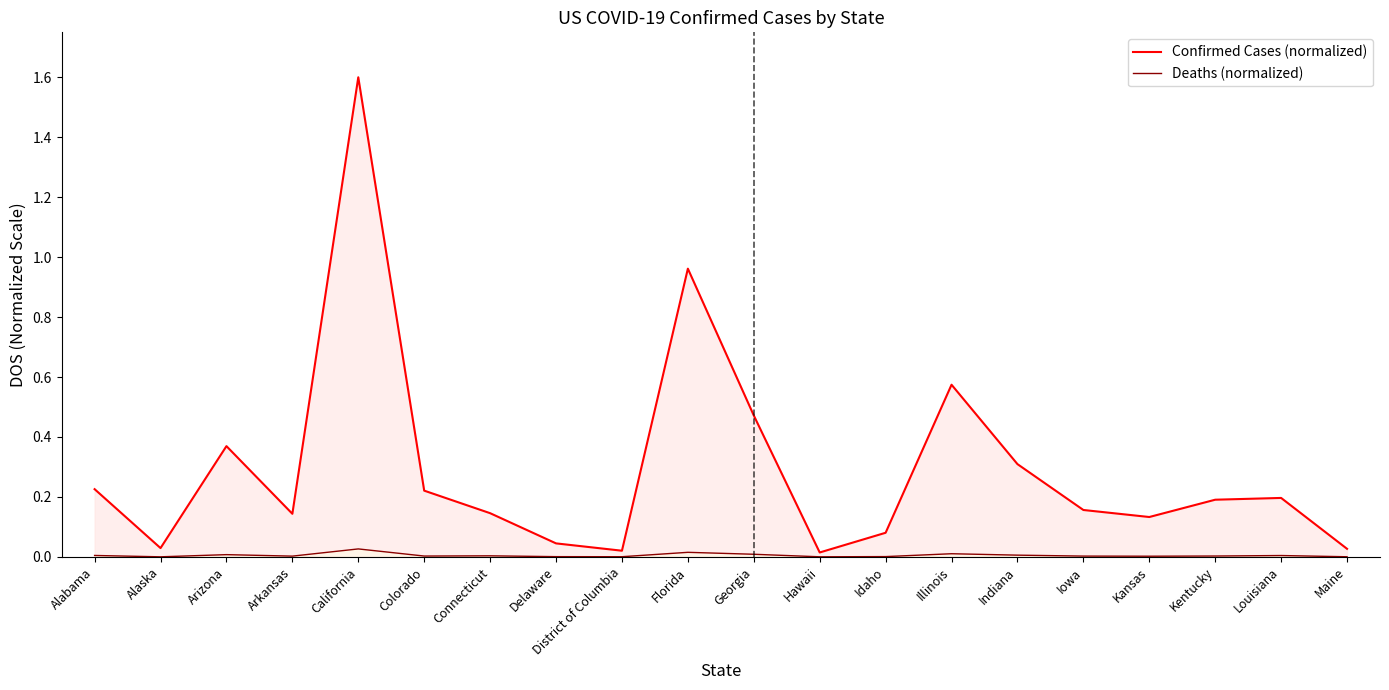

What is the difference between the second highest and minimum values in the Confirmed Cases (normalized) series?

0.9